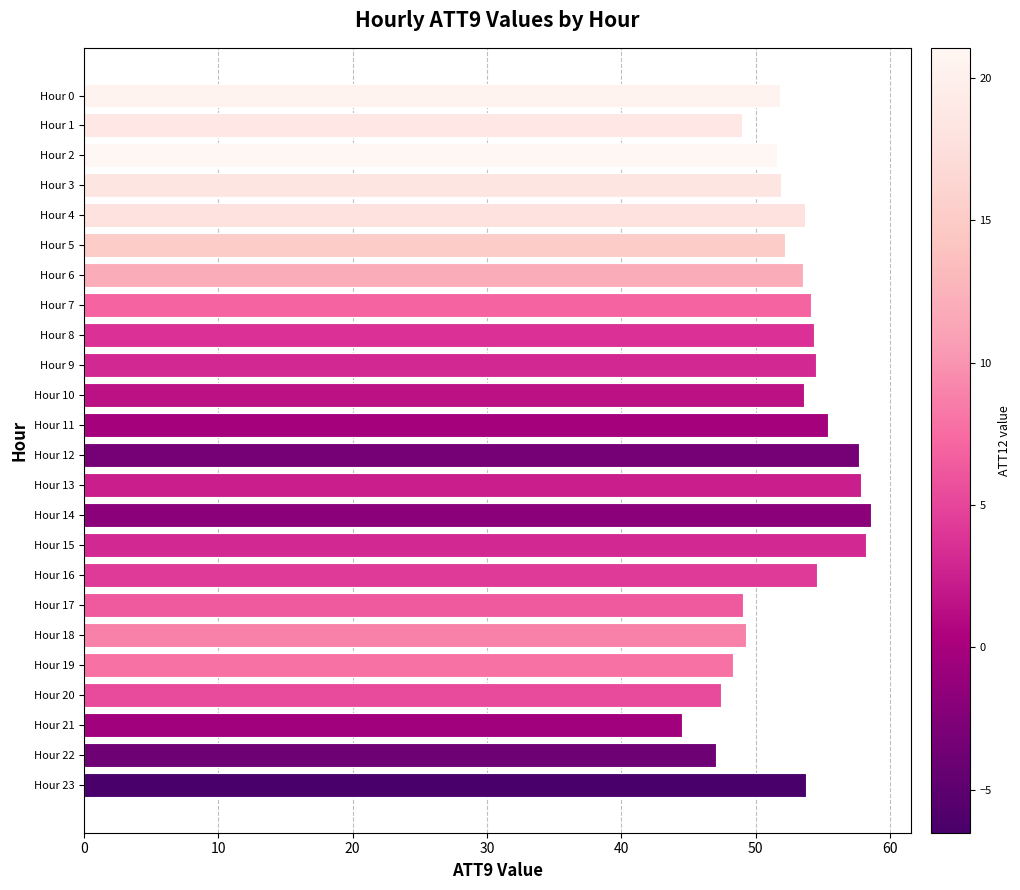

What is the change in value from Hour 0 to Hour 13?

+6.0